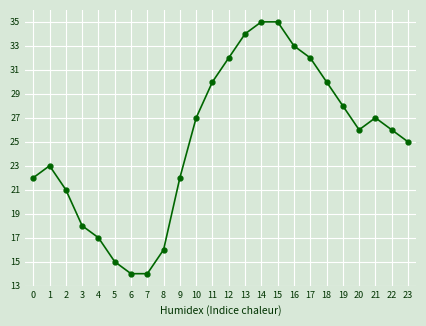

Between 0 and 20, which is larger?

20